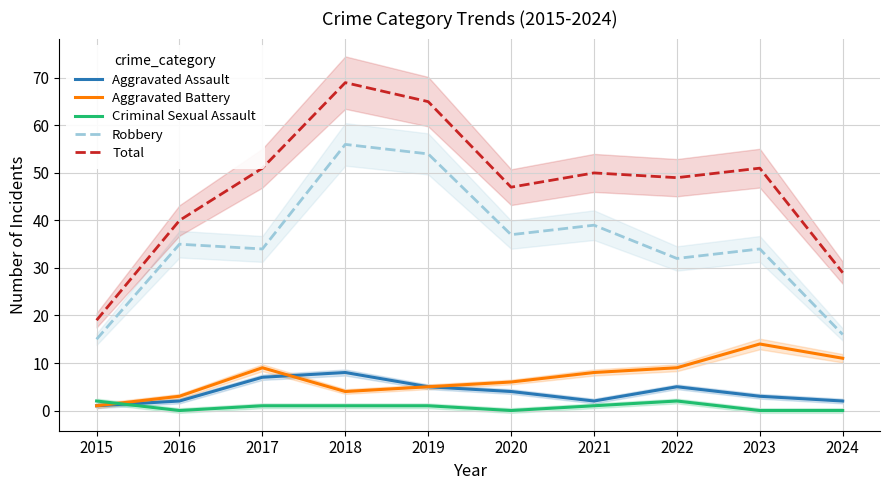

Which category has the lowest value across all series?

2016